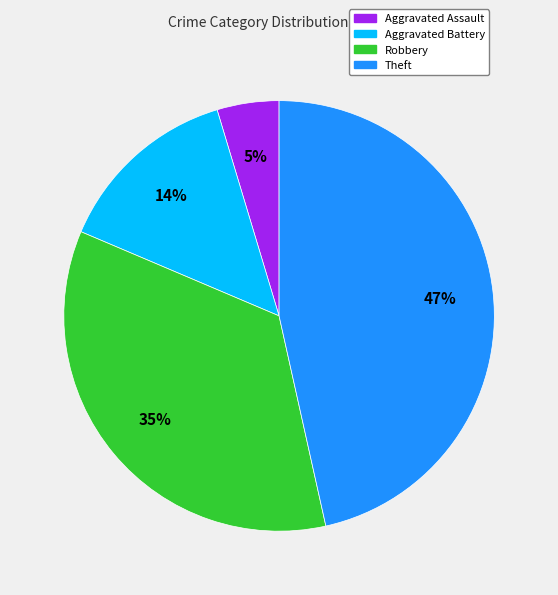

Is the sum of Theft and Robbery greater than half?

Yes